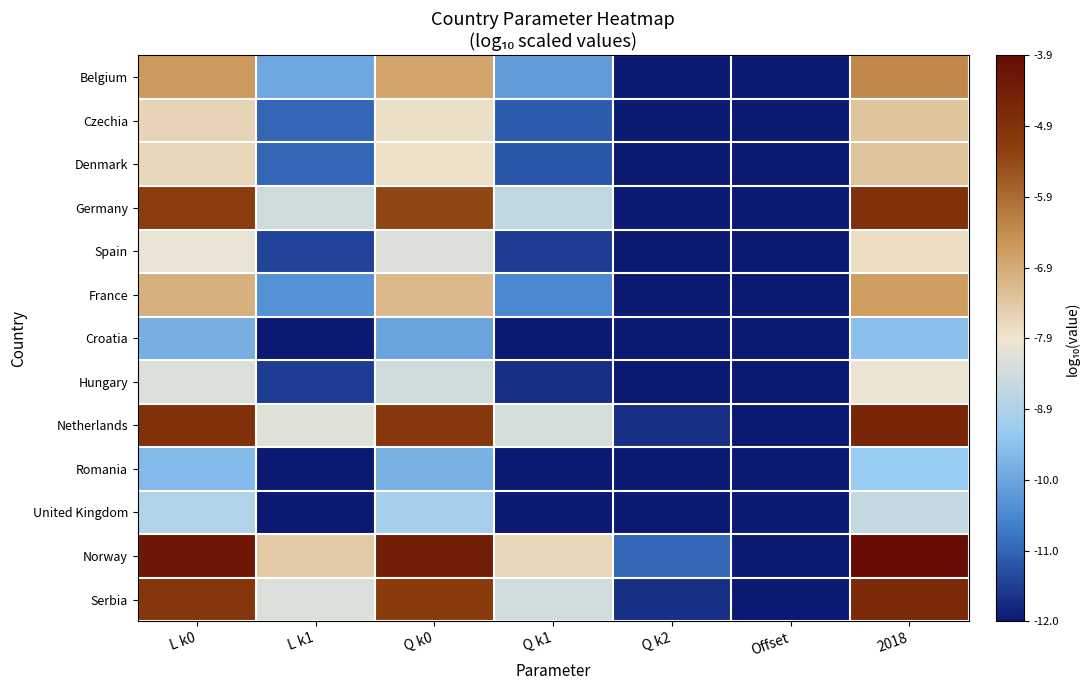

Which series has the largest total across all categories?

Norway